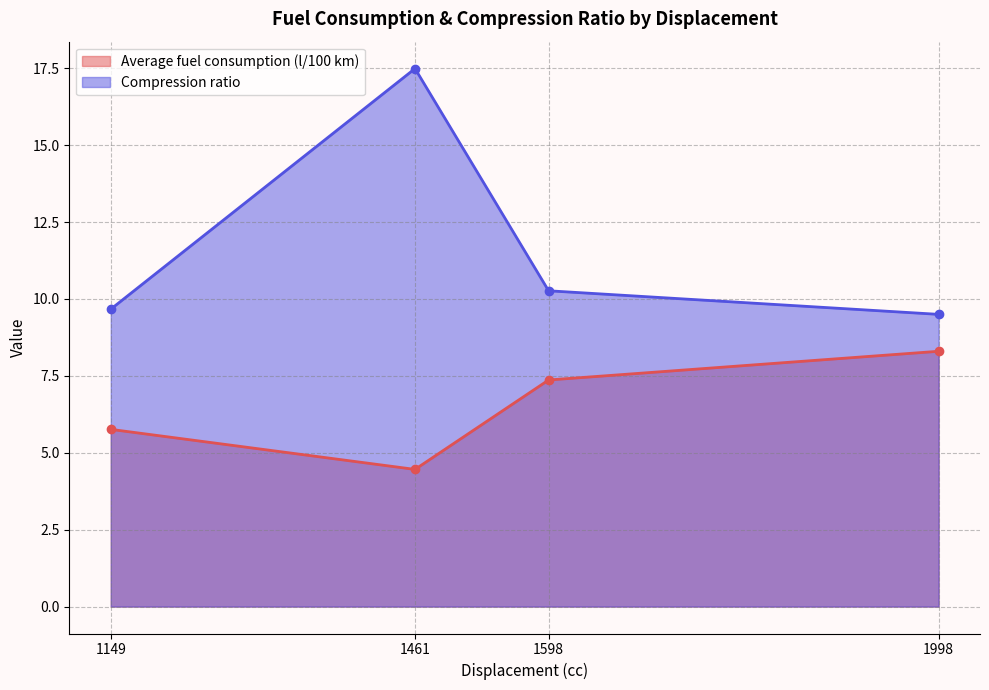

How many values in the Average fuel consumption (l/100 km) series are below 7?

2